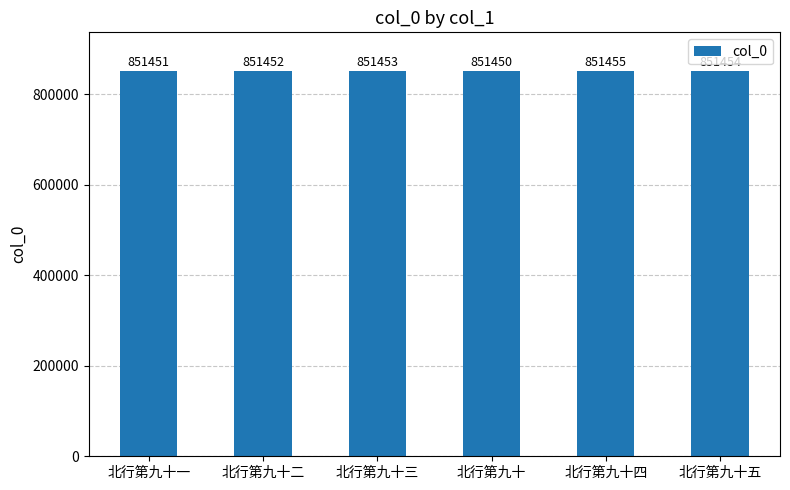

List the labels in order of value, smallest first.

北行第九十, 北行第九十一, 北行第九十二, 北行第九十三, 北行第九十五, 北行第九十四